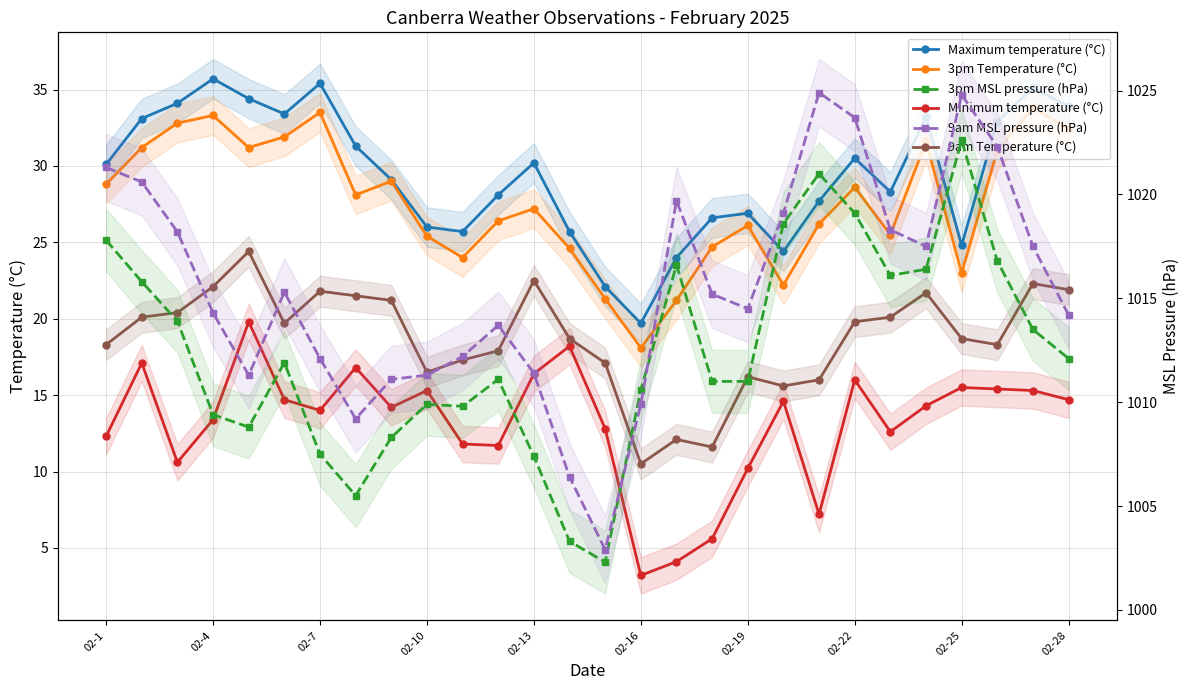

What is the average value of the Minimum temperature (°C) series?

13.1